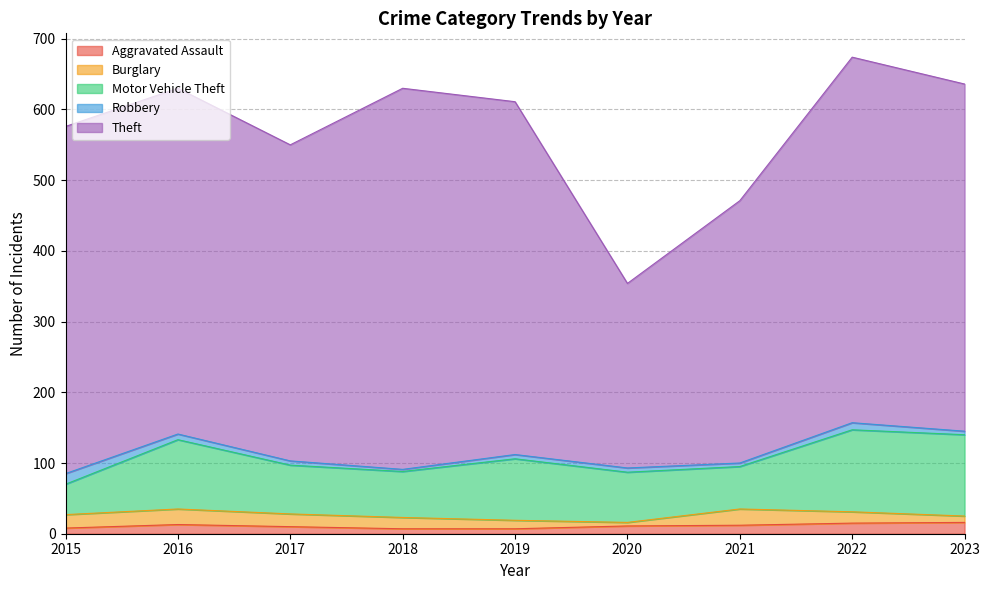

What is the value of the Motor Vehicle Theft point at the 2nd from the left?

98